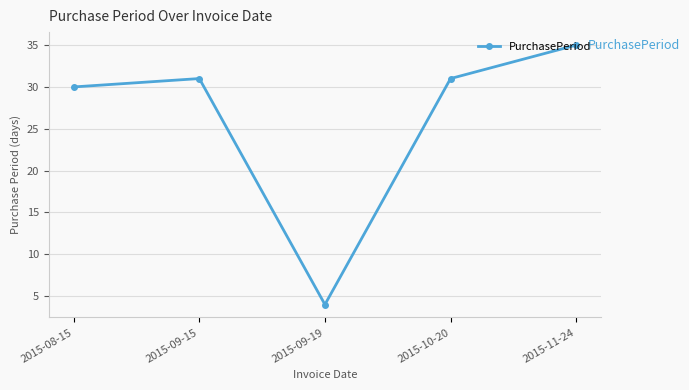

Reading left to right, list all the values displayed in this chart.

2015-08-15=30	2015-09-15=31	2015-09-19=4	2015-10-20=31	2015-11-24=35